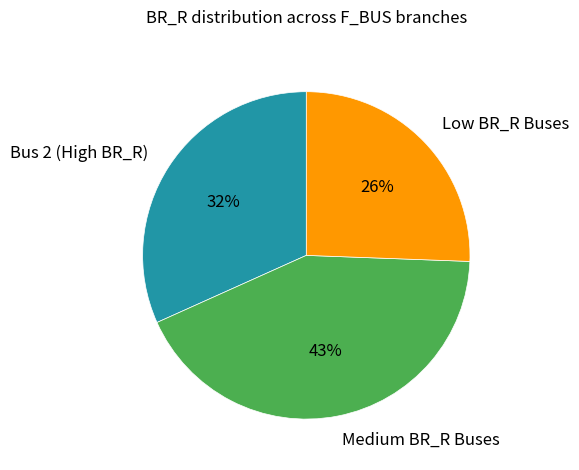

Does any single category account for the majority?

No